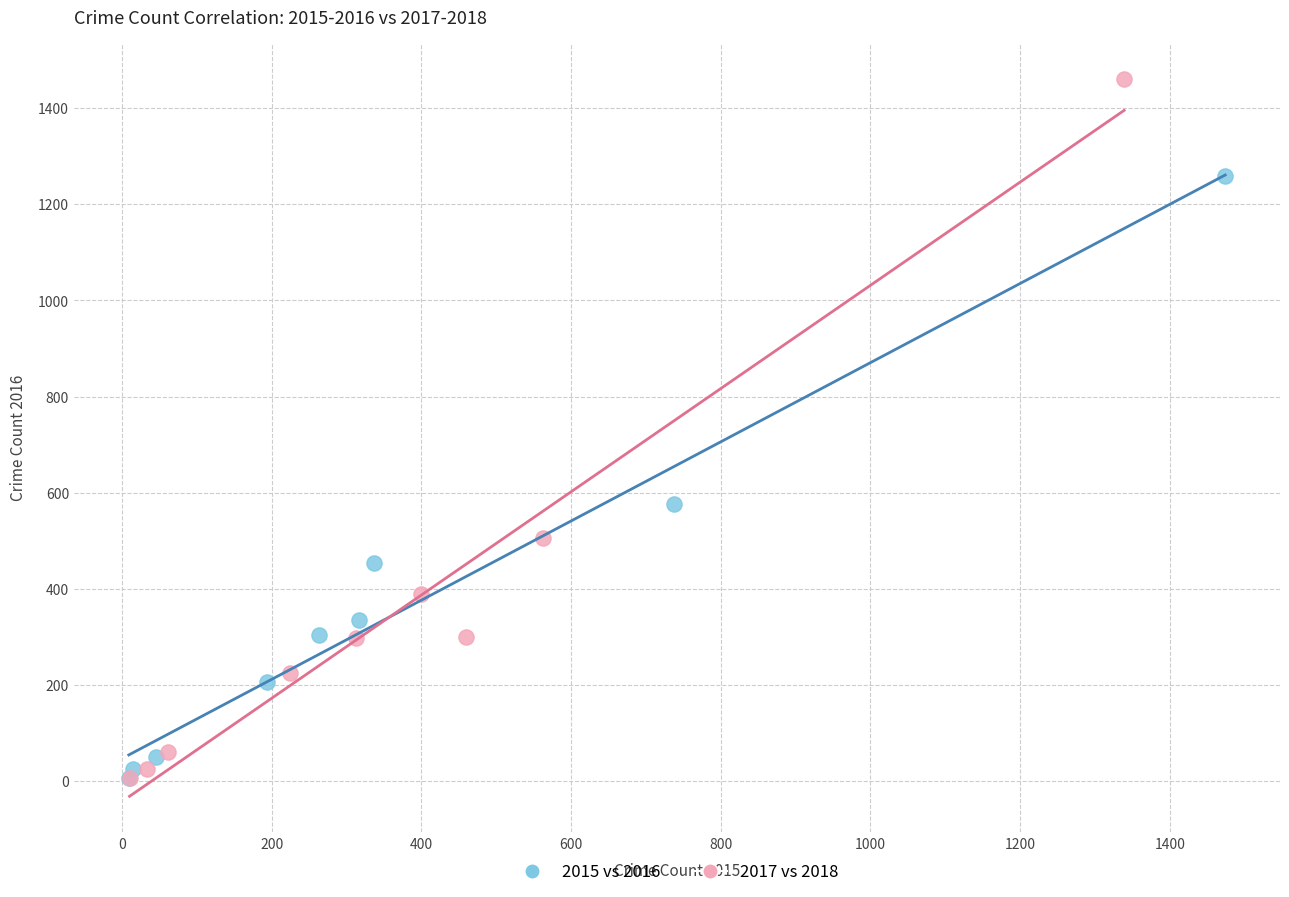

Which series has the largest Y range (max minus min)?

2017 vs 2018